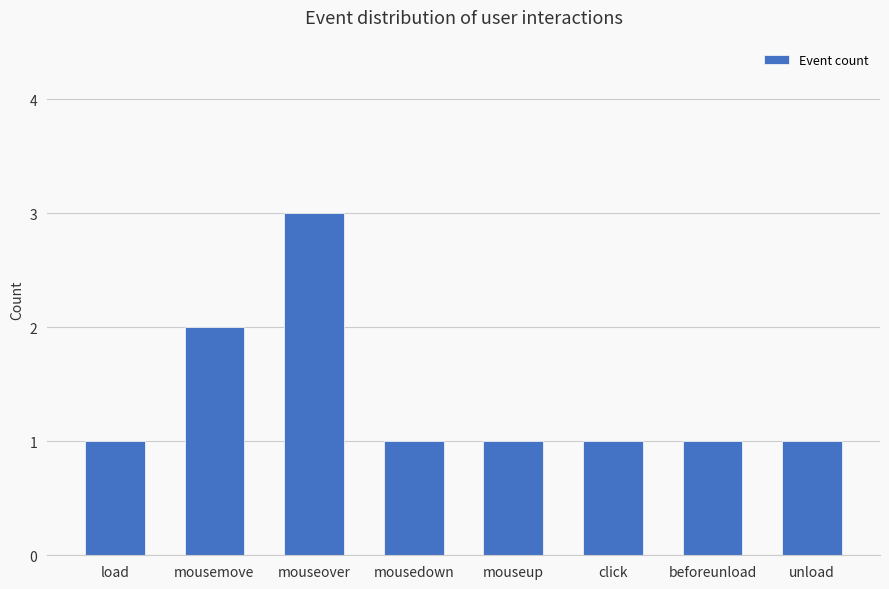

The chart shows a value of 1 at mouseup. True or false?

True